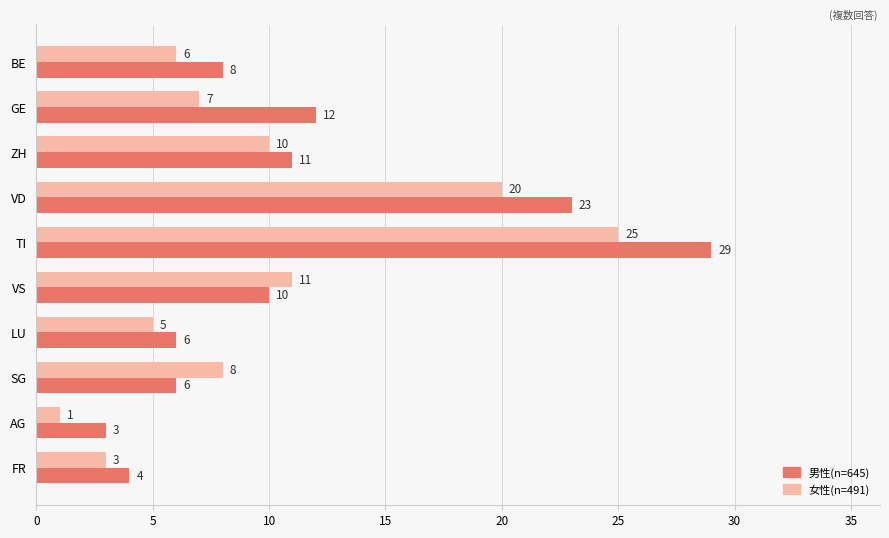

What is the difference between the maximum and second lowest values in the 男性(n=645) series?

25